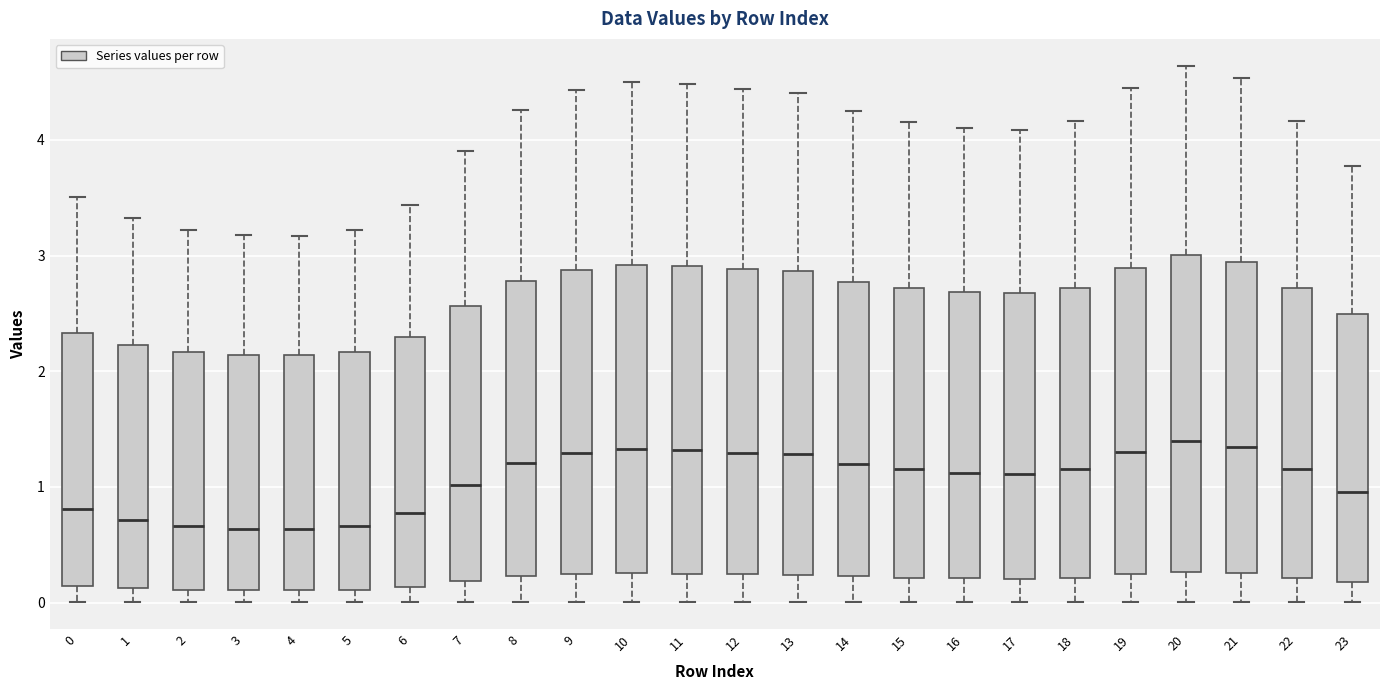

Where is the upper edge of the box at x = 13 on the y-axis? The values are not printed on the chart, so give them approximately, as read against the axis.

2.9